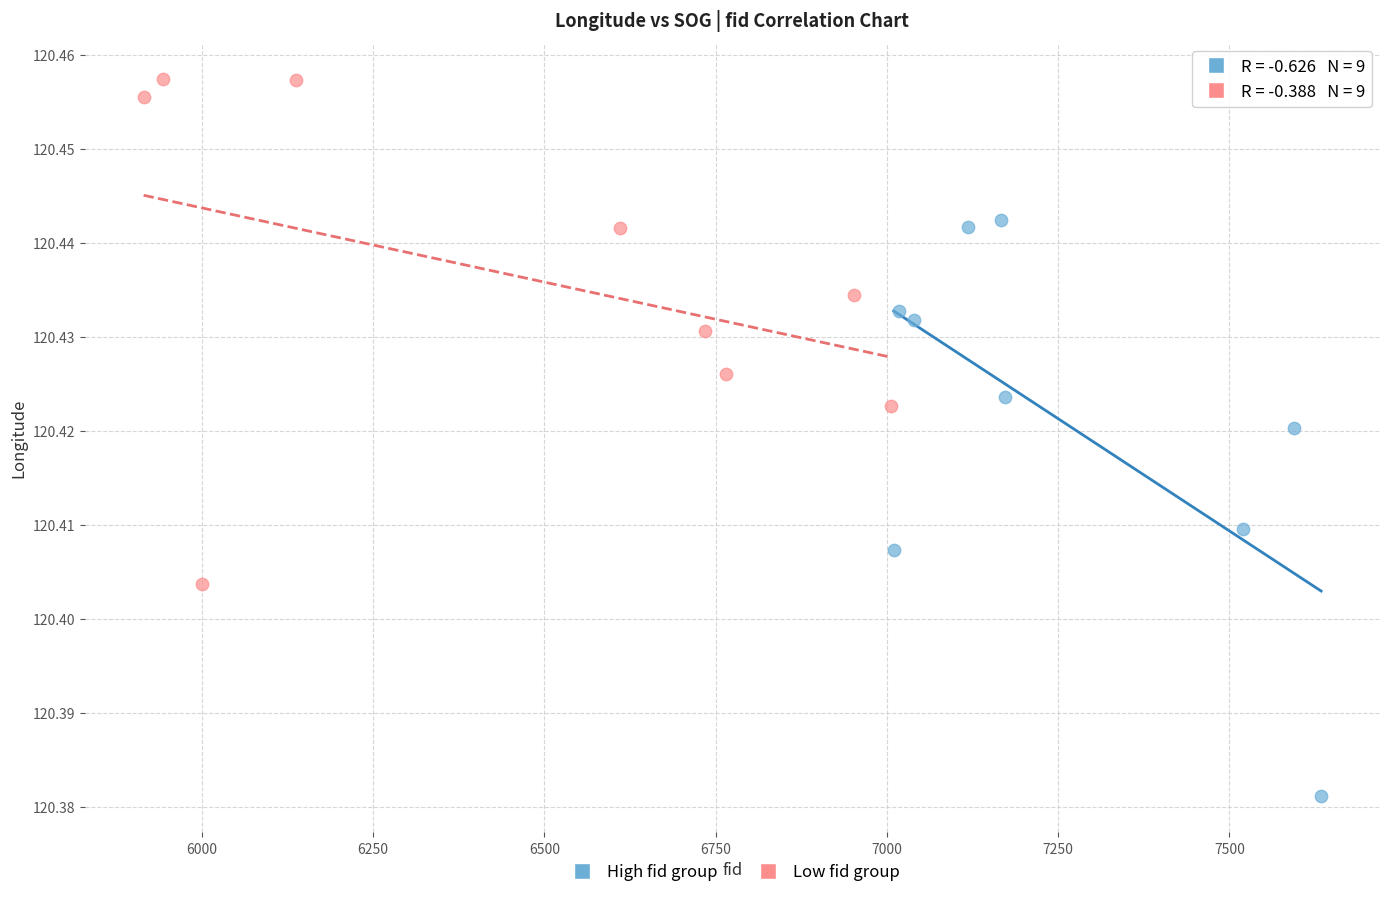

Which series contains the highest Y value?

Low fid group